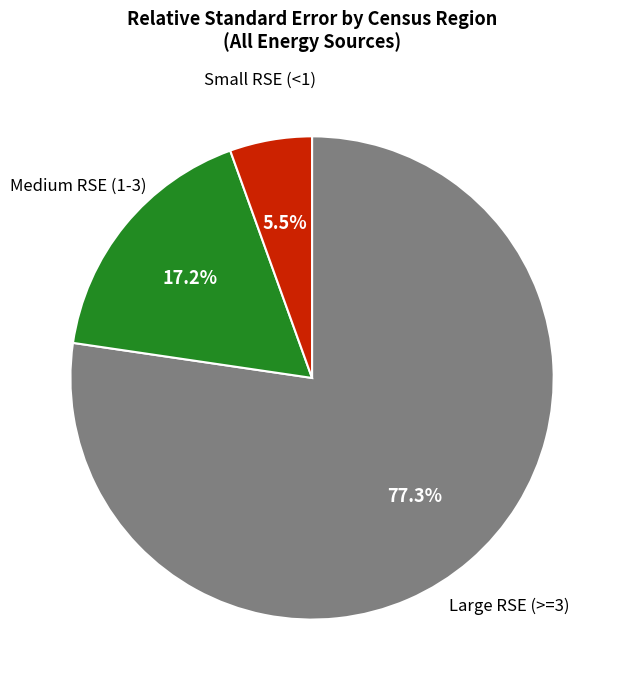

Does any single category account for the majority?

Yes